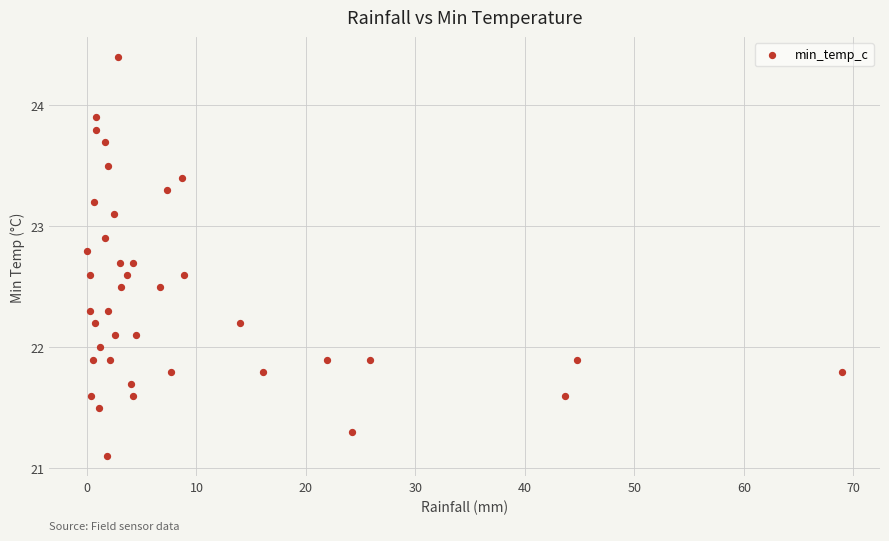

What is the range of X values (max minus min)?

69.0